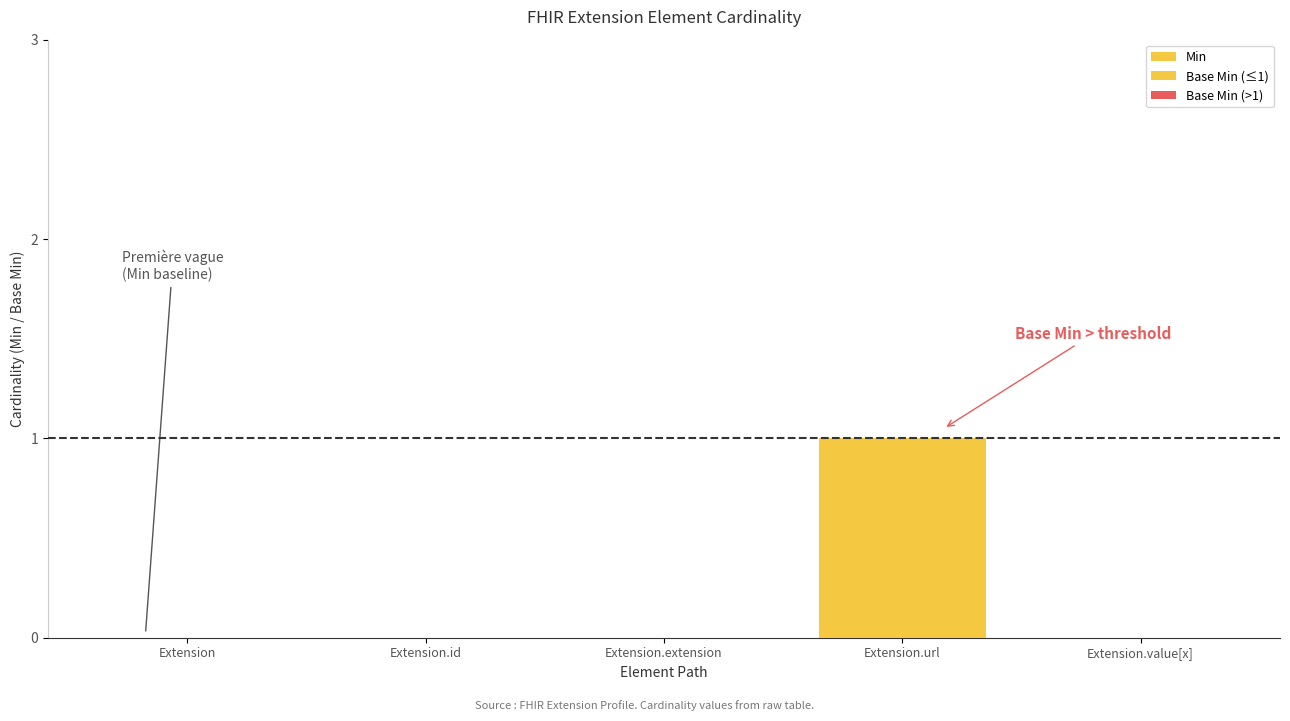

Reading left to right, transcribe all the data shown in this chart.

Min: 0	0	0	1	0
Base Min (≤1): 0	0	0	1	0
Base Min (>1): 0	0	0	0	0